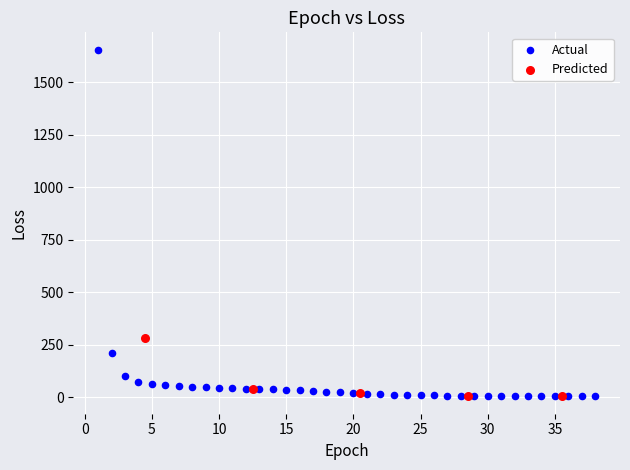

Which series has the widest spread of Y values?

Actual